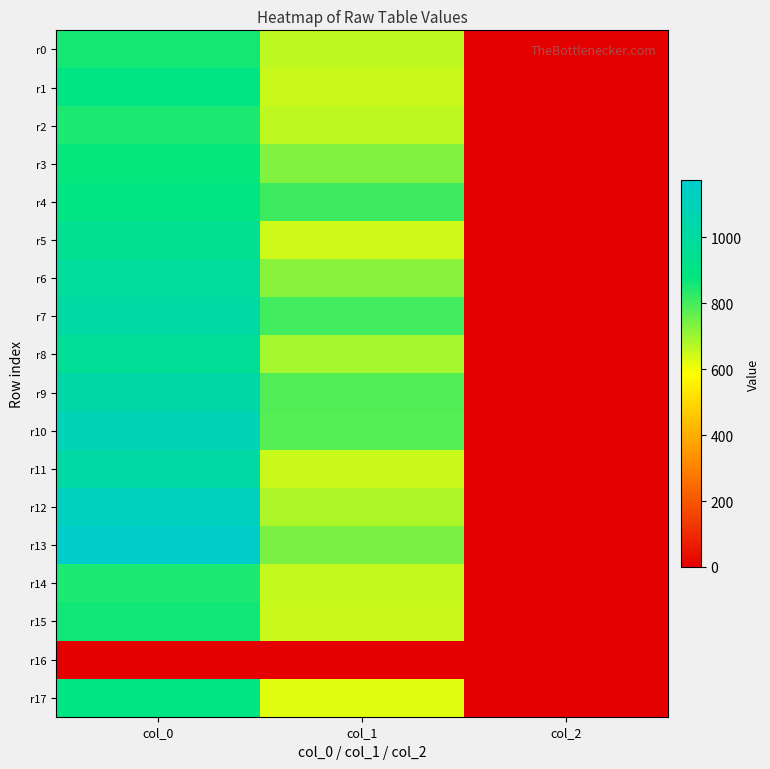

List the series in order of their peak value, lowest first.

r16, r2, r14, r0, r15, r3, r17, r4, r1, r5, r8, r6, r7, r11, r9, r10, r12, r13